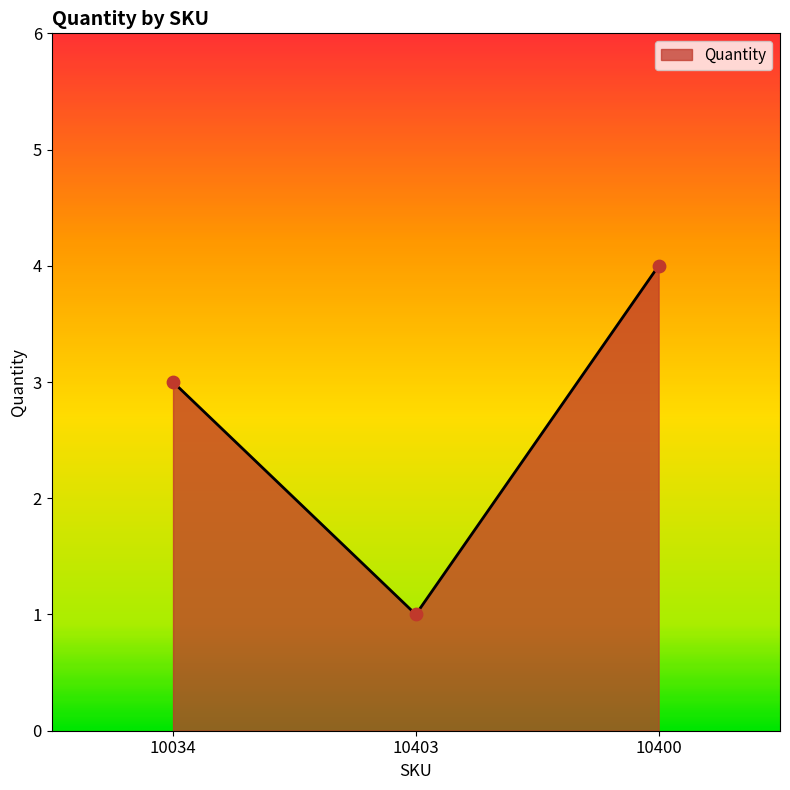

Between 10034 and 10403, which is larger?

10034